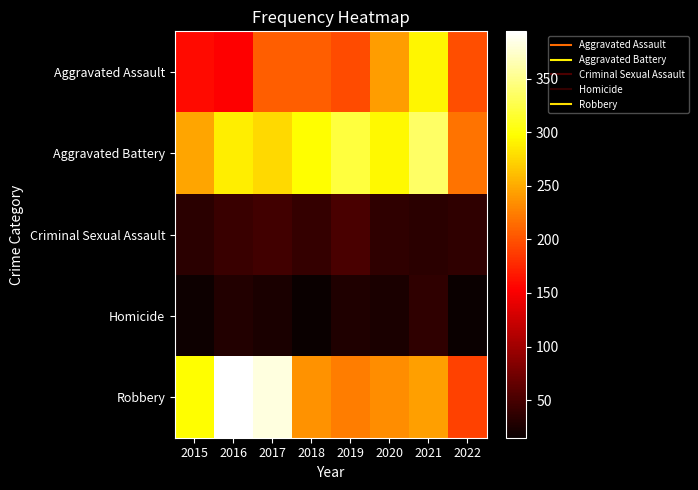

What is the maximum value shown in the chart?

394